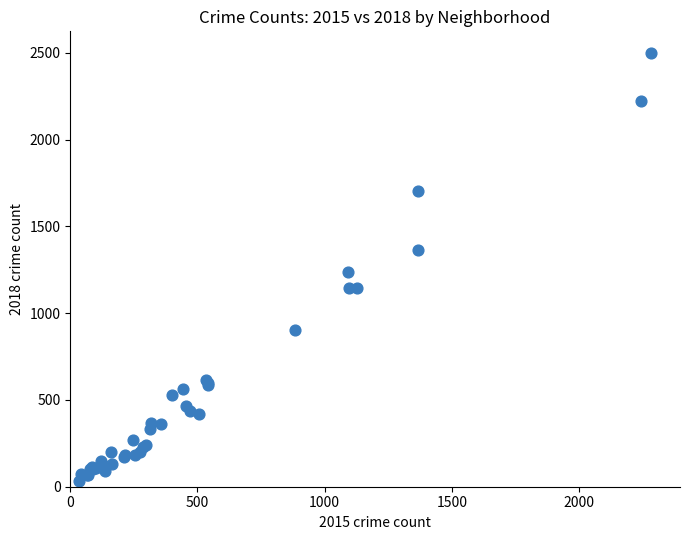

What Y value in the scatter plot is closest to 1268?

1238